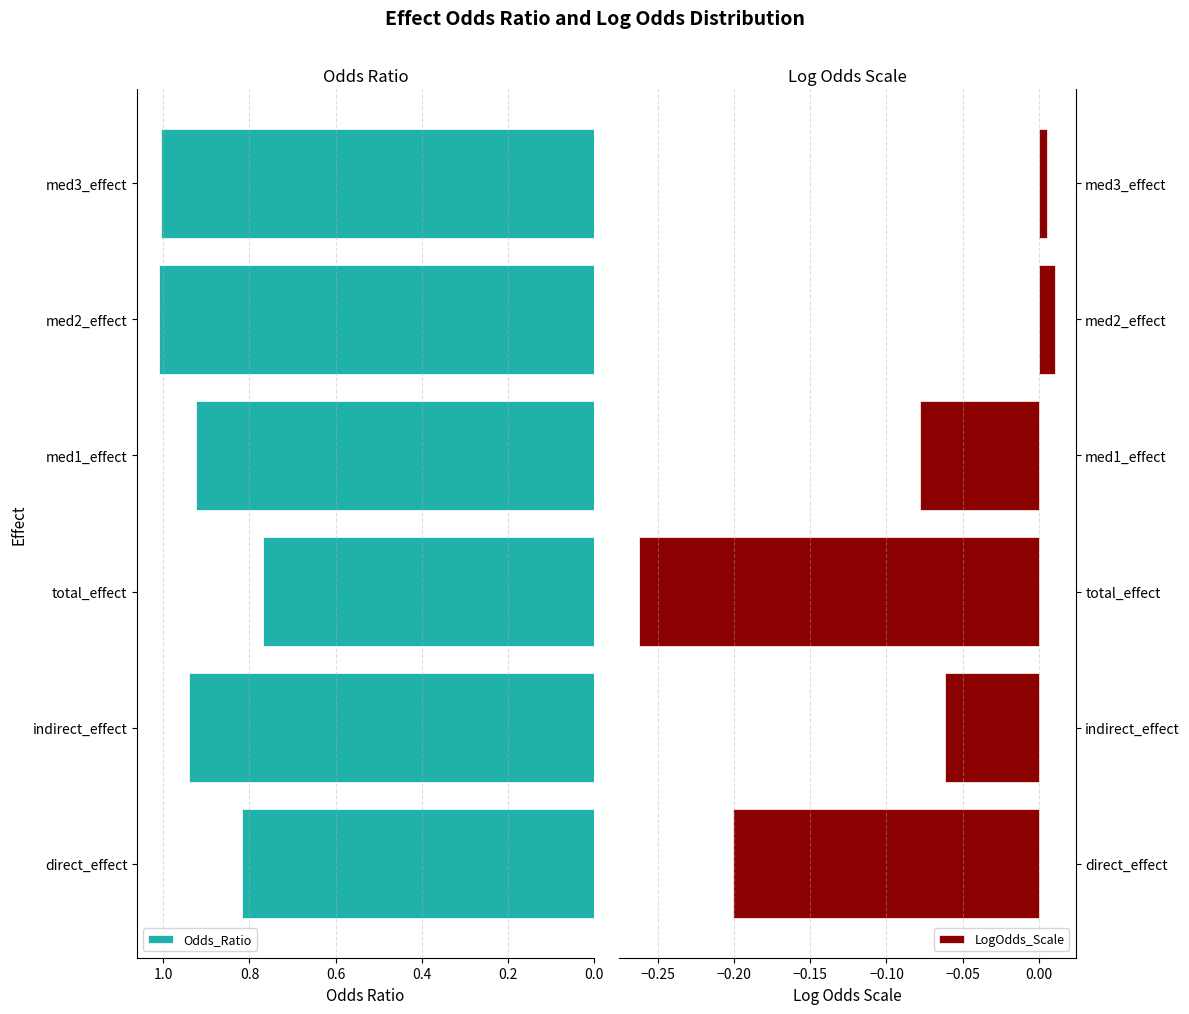

Where is Odds_Ratio nearest to the value 0?

total_effect